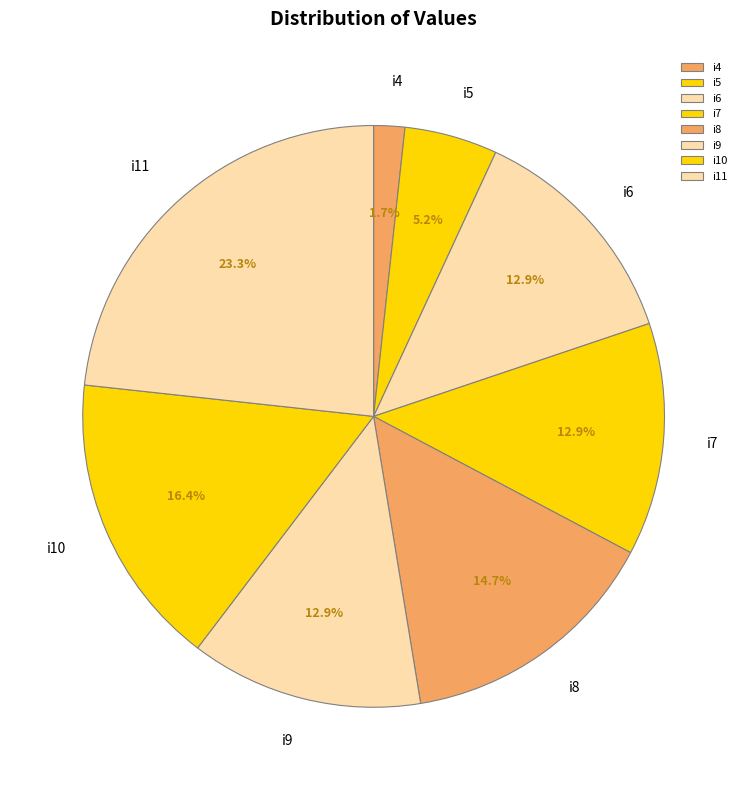

Count the number of slices in the pie.

8